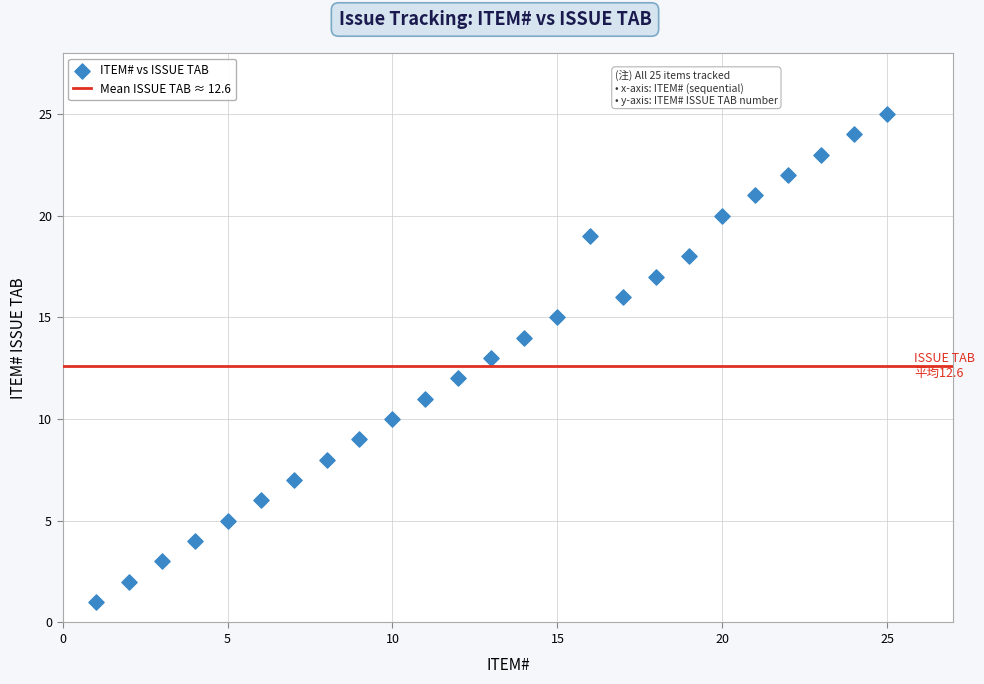

What is the range of X values (max minus min)?

24